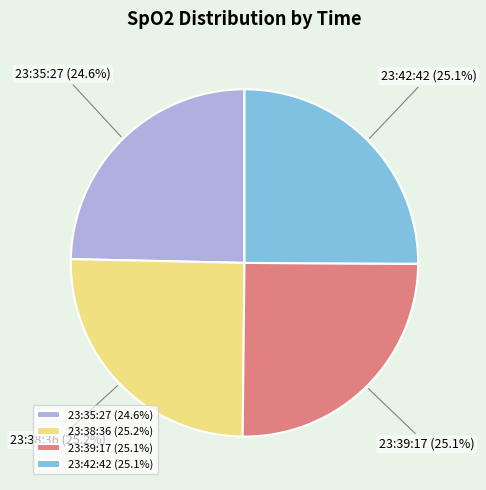

What percentage is NOT represented by 23:39:17?

74.9%